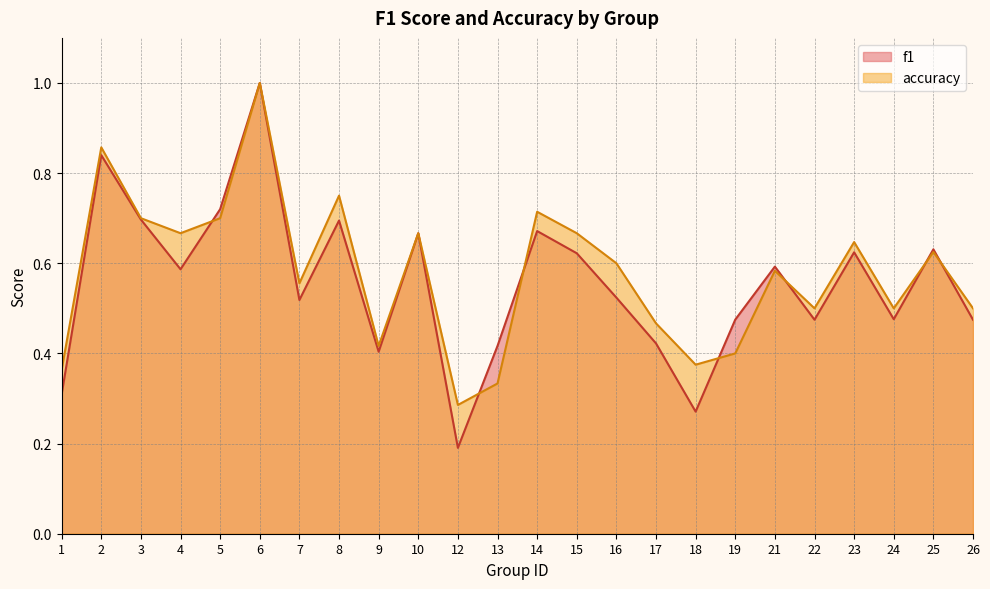

What is the value of the f1 point at the 9th from the left?

0.4